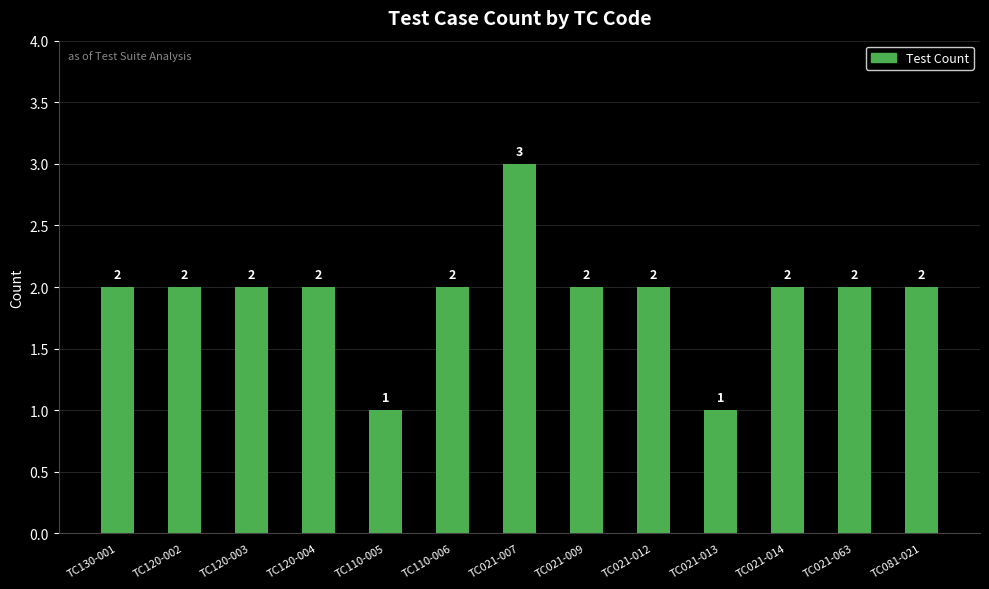

How many series are shown in this chart?

1